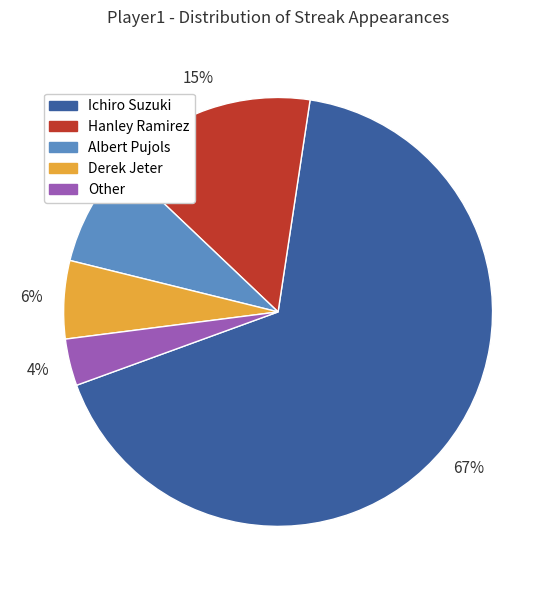

Is the sum of Derek Jeter and Albert Pujols greater than half?

No